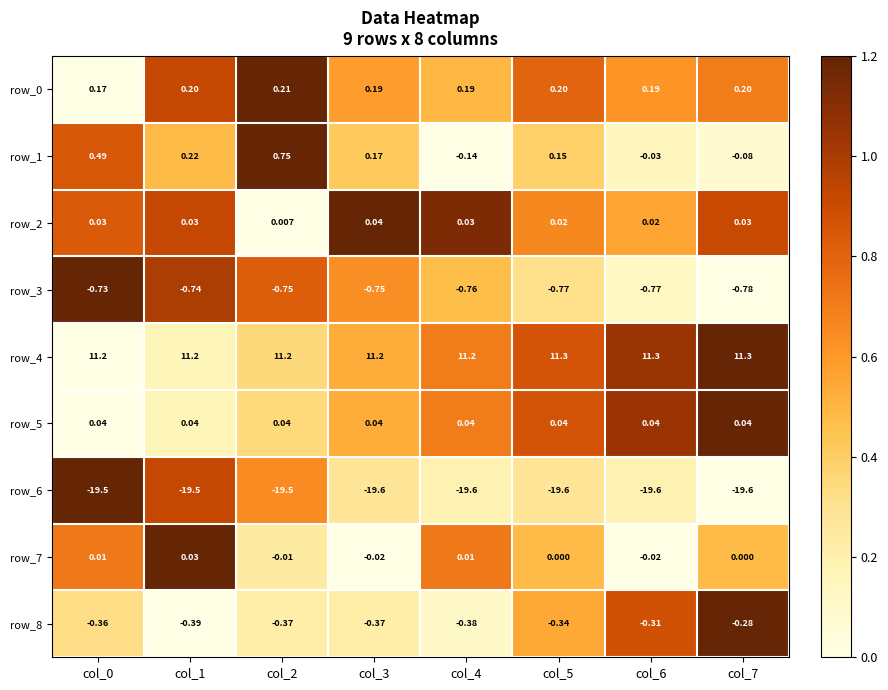

Is the value of row_2 at col_7 greater than the value of row_4 at col_4?

No